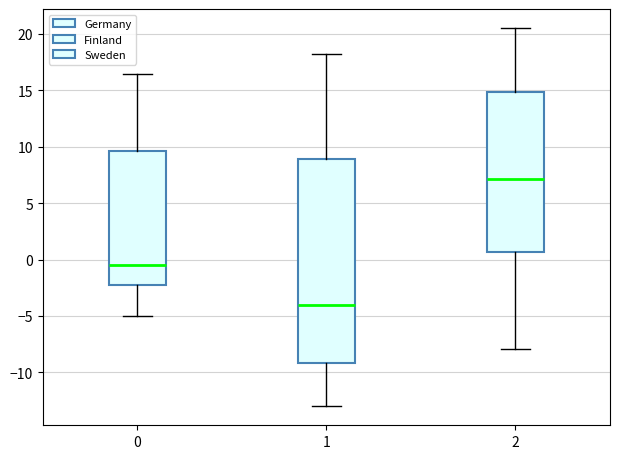

Reading left to right, transcribe this box plot: for each box, give where its median line is, the range the box spans, and where its two whiskers end, as read against the y-axis. The values are not printed on the chart, so give them approximately, as read against the axis.

0: median -0.5, box -2.0 to 9.5, whiskers -5.0 to 16.5
1: median -4.0, box -9.0 to 9.0, whiskers -13.0 to 18.0
2: median 7.0, box 0.5 to 15.0, whiskers -8.0 to 20.5